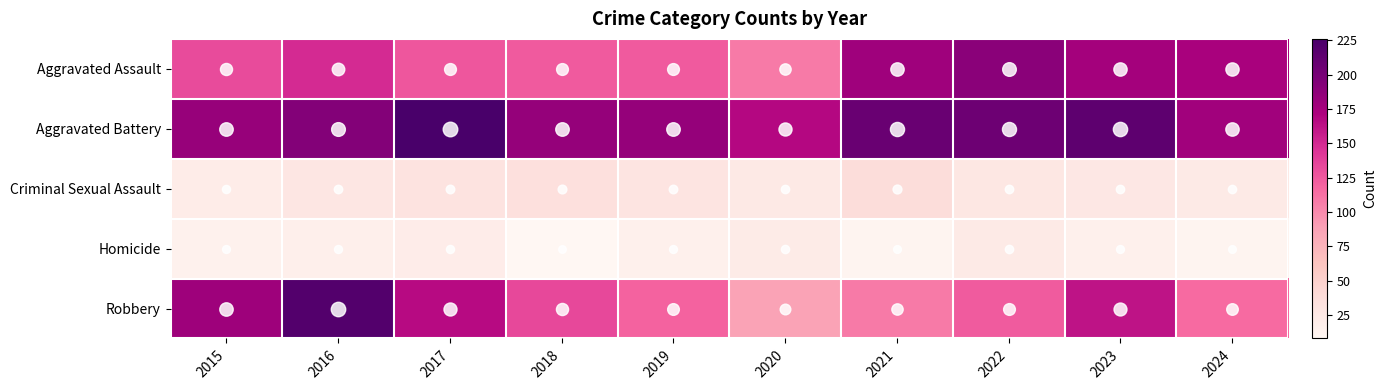

Rank the series at 2017 from highest to lowest value.

Aggravated Battery, Robbery, Aggravated Assault, Criminal Sexual Assault, Homicide